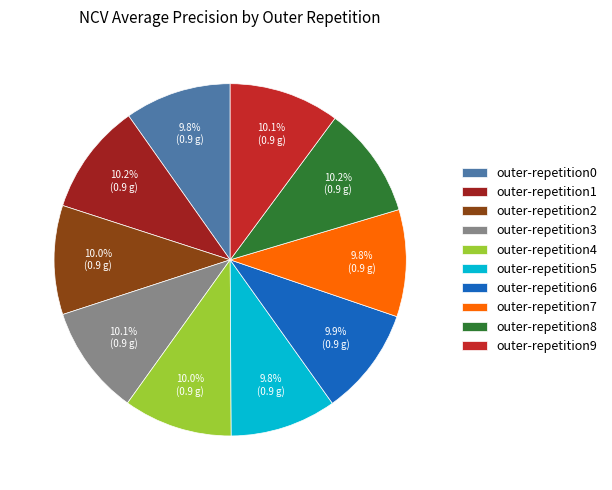

Is there a majority slice in this chart?

No